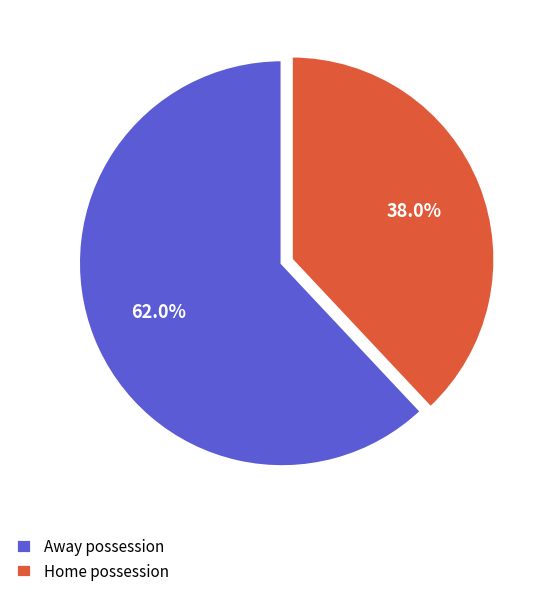

Rank the categories by value from lowest to highest.

Home possession, Away possession